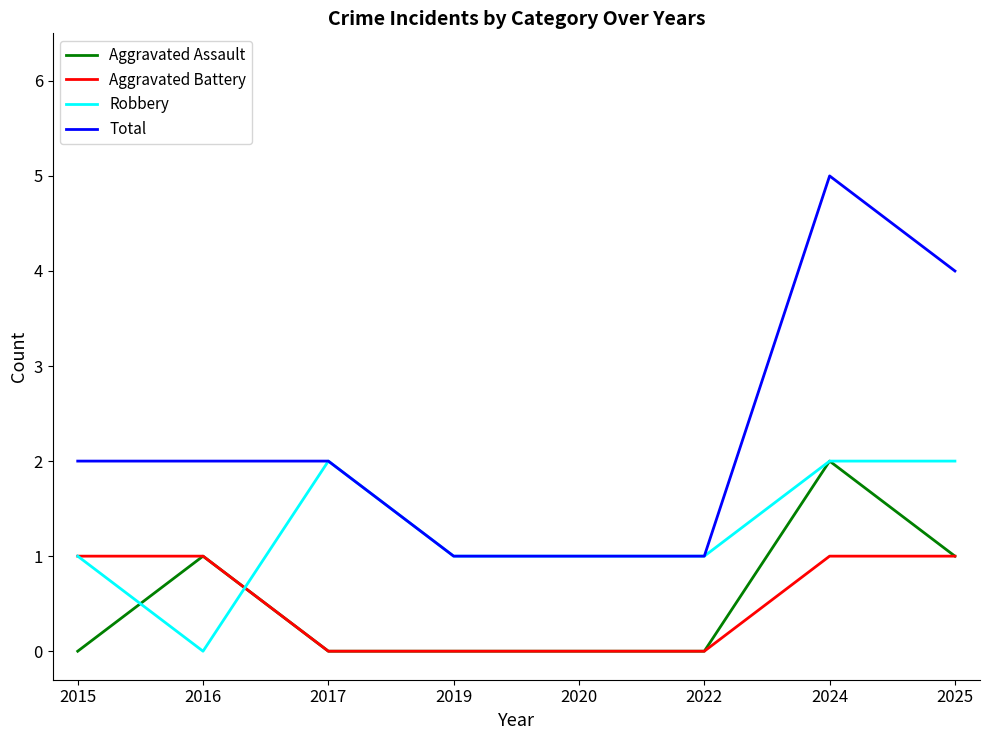

Which series has the widest spread of values?

Total